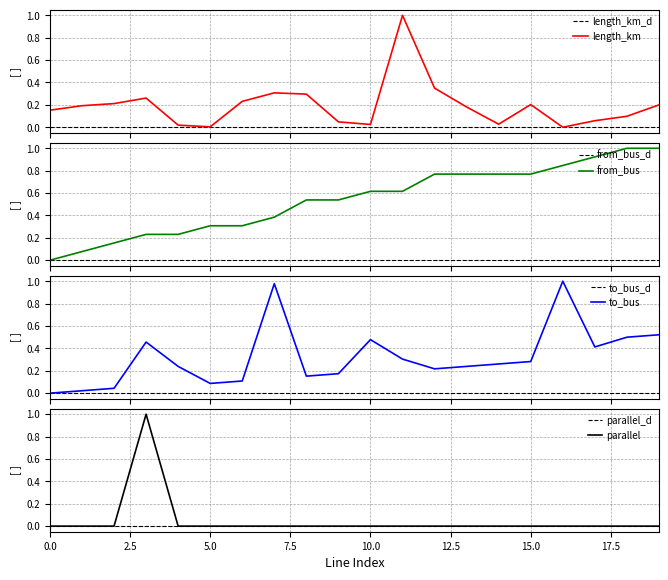

Rank the series at 12 from highest to lowest value.

from_bus, length_km, to_bus, parallel